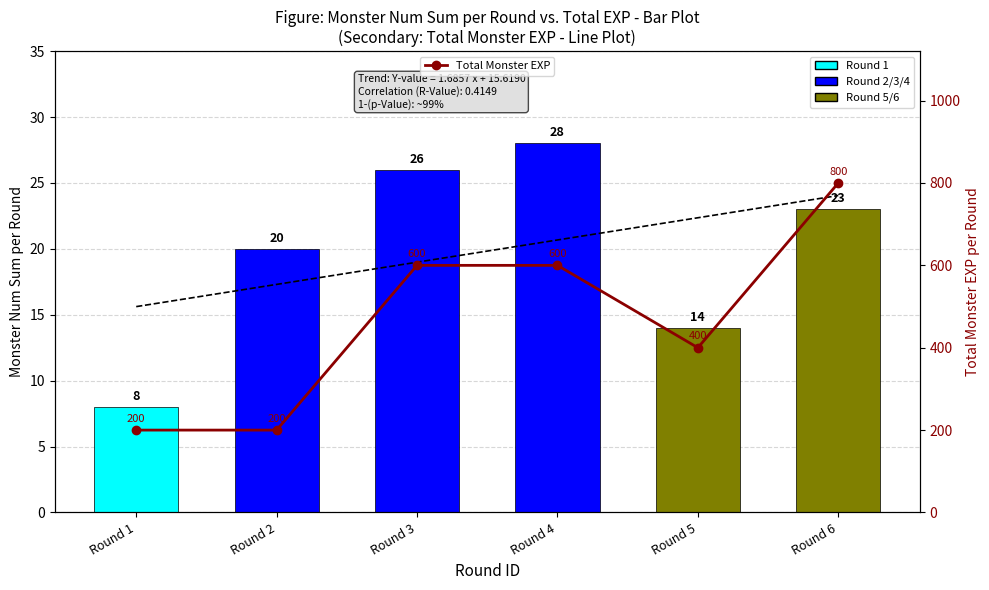

How many data points does each series have?

6